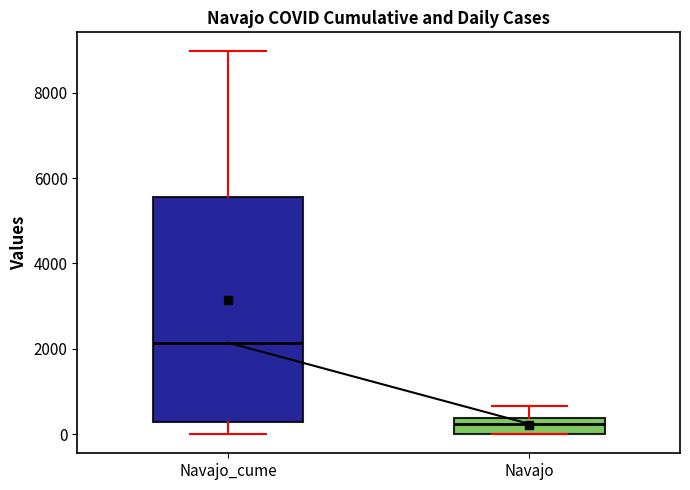

Which box has the highest median line?

Navajo_cume